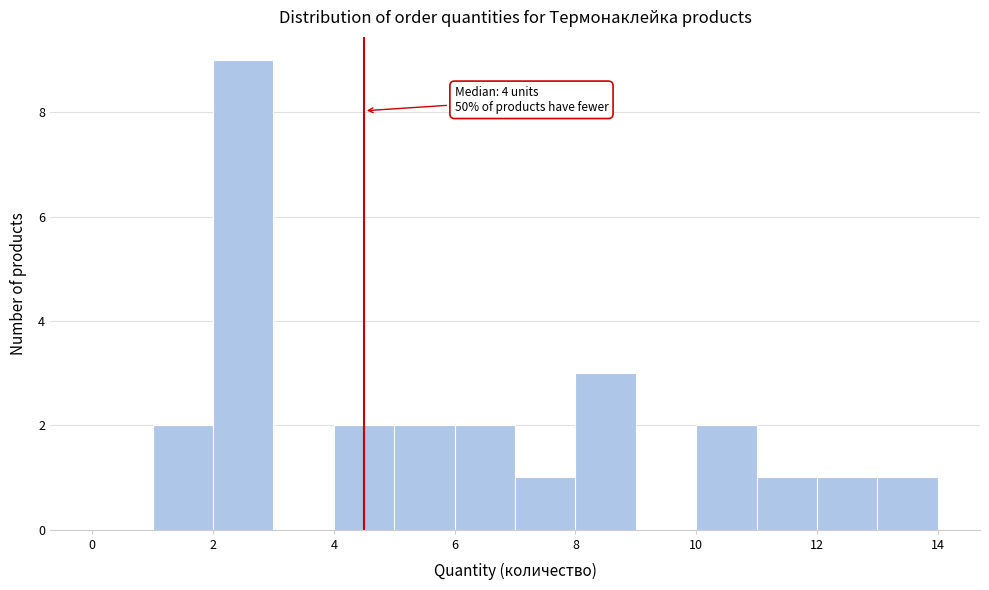

Over which range of the x-axis is the bar tallest?

2 to 3